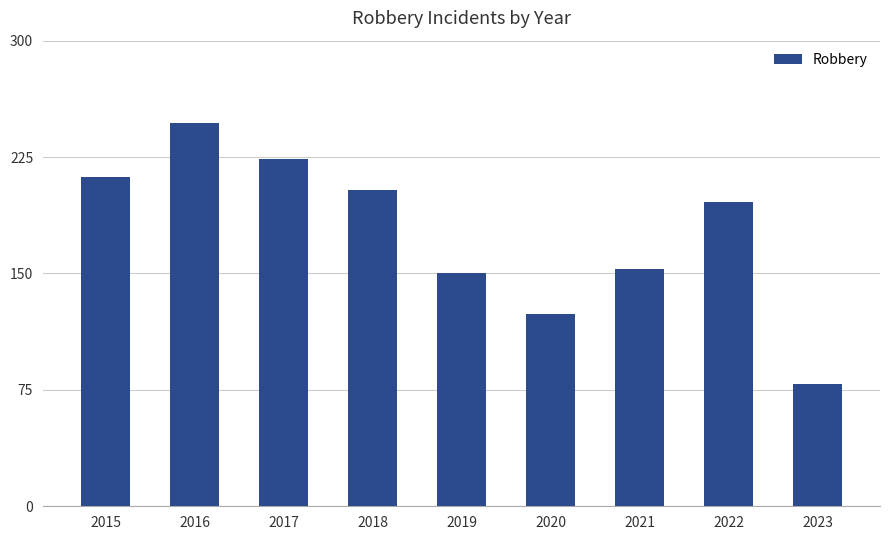

Reading left to right, extract all data points from this chart.

2015=212	2016=247	2017=224	2018=204	2019=150	2020=124	2021=153	2022=196	2023=79